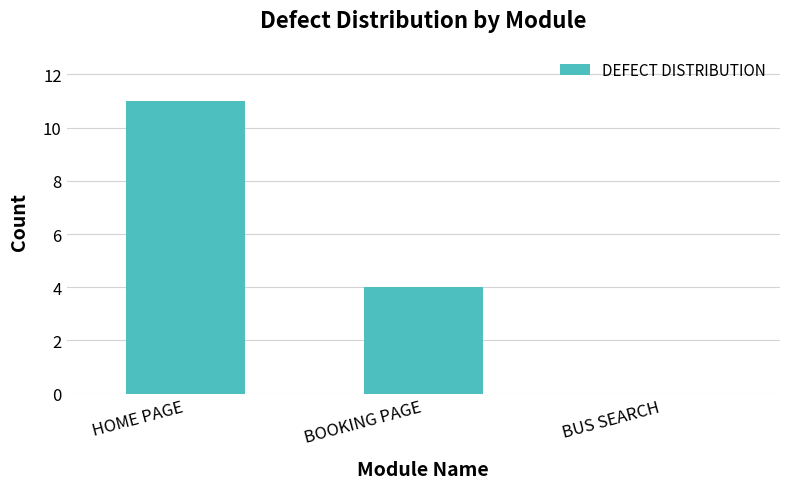

What is the difference between the values at BOOKING PAGE and BUS SEARCH?

4